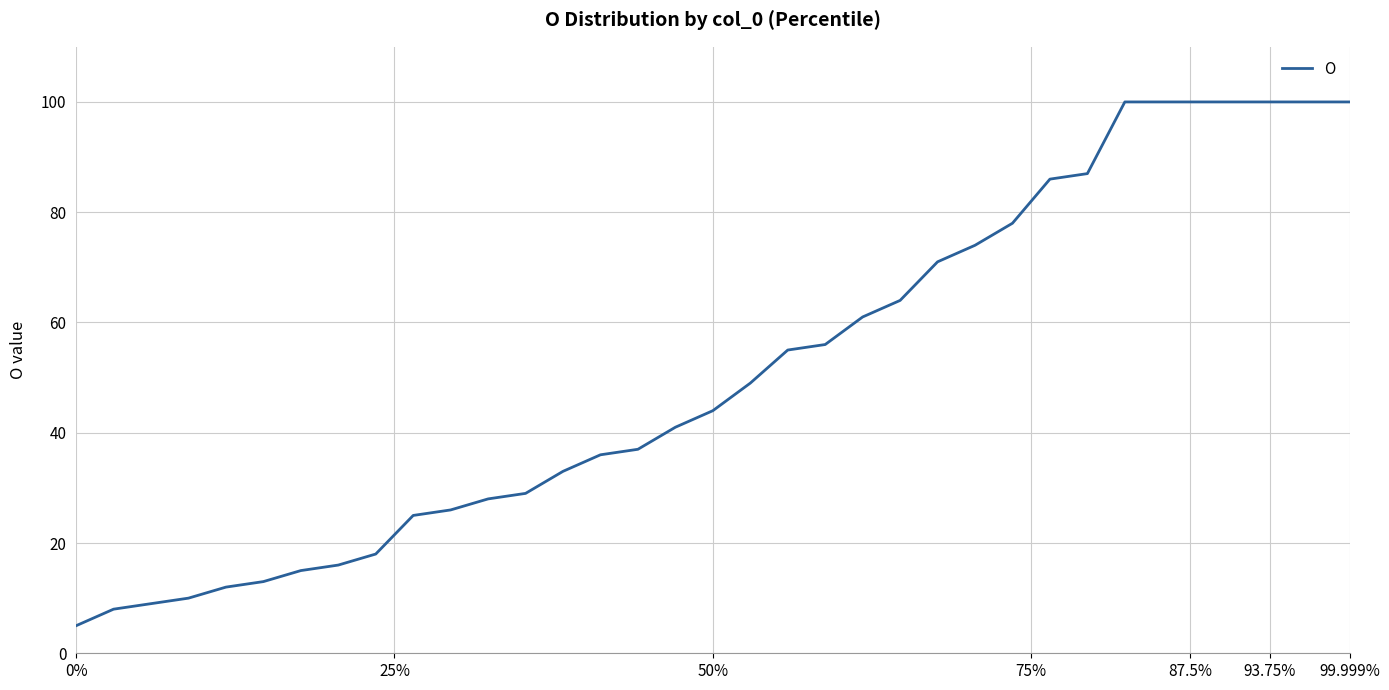

What is the difference between the maximum and minimum values?

95